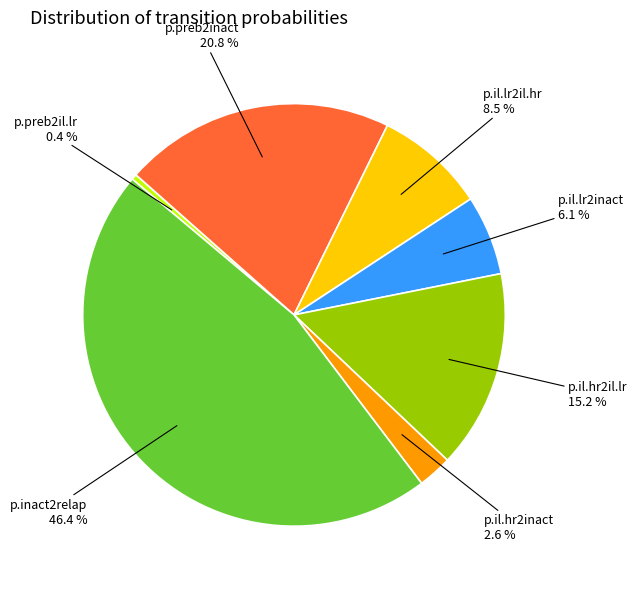

Count the number of slices in the pie.

7